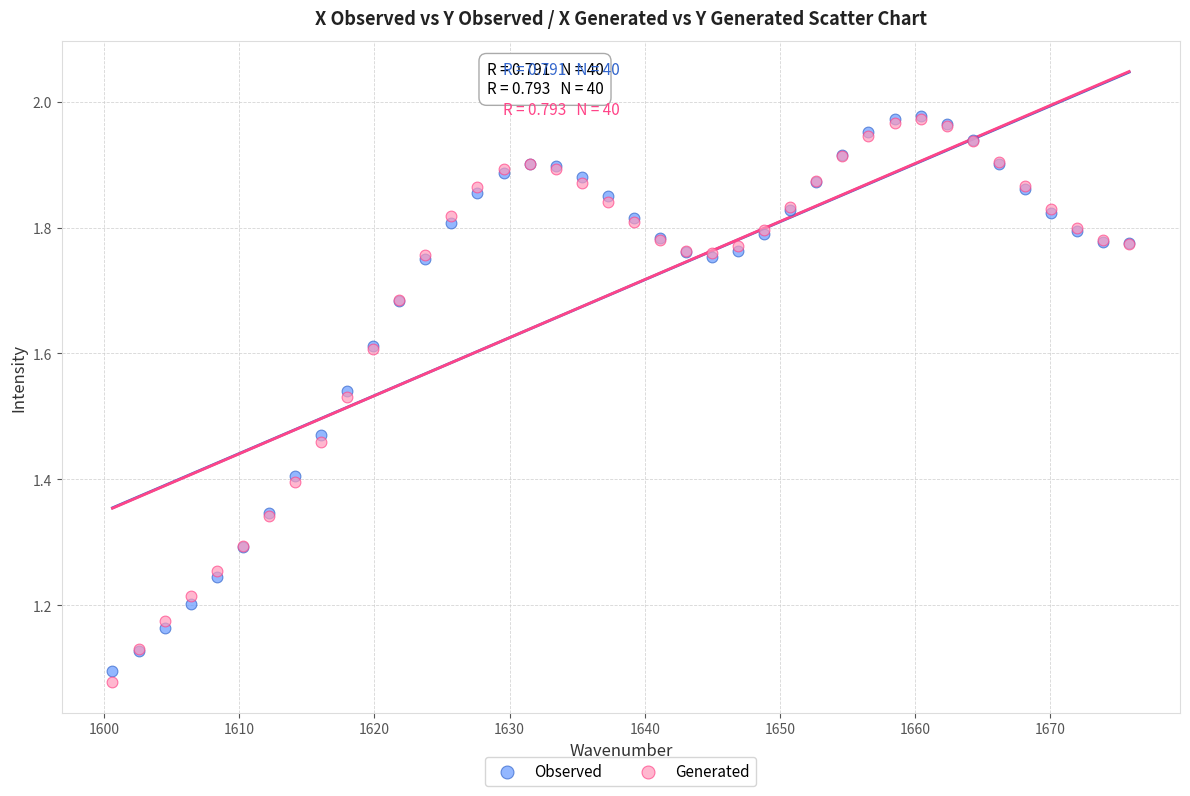

Which series has the widest spread of Y values?

Generated